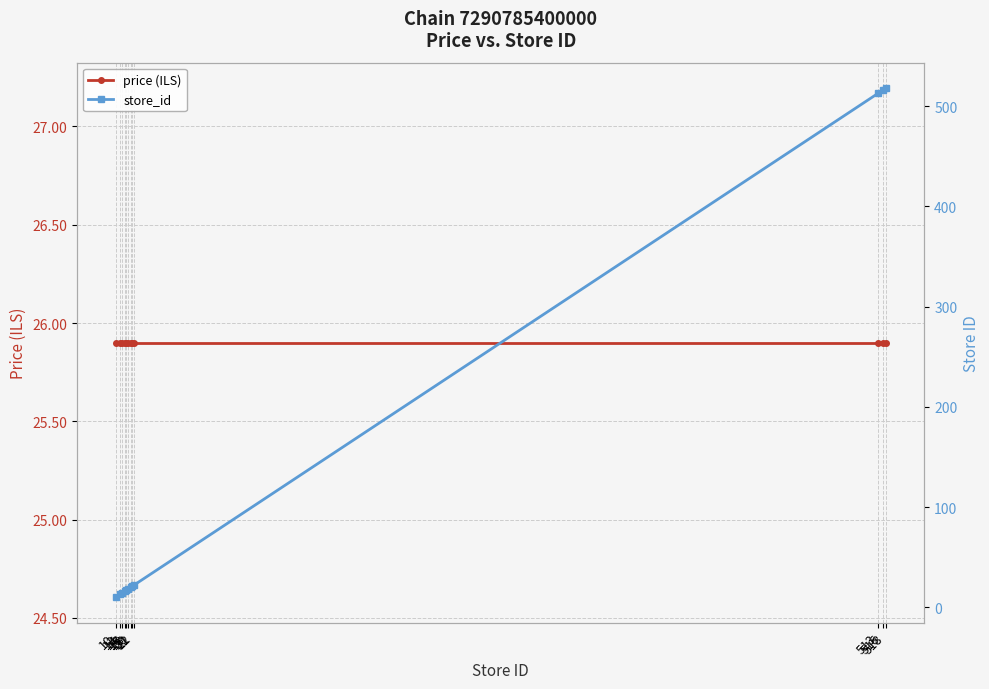

What is the minimum value shown in the chart?

10.0